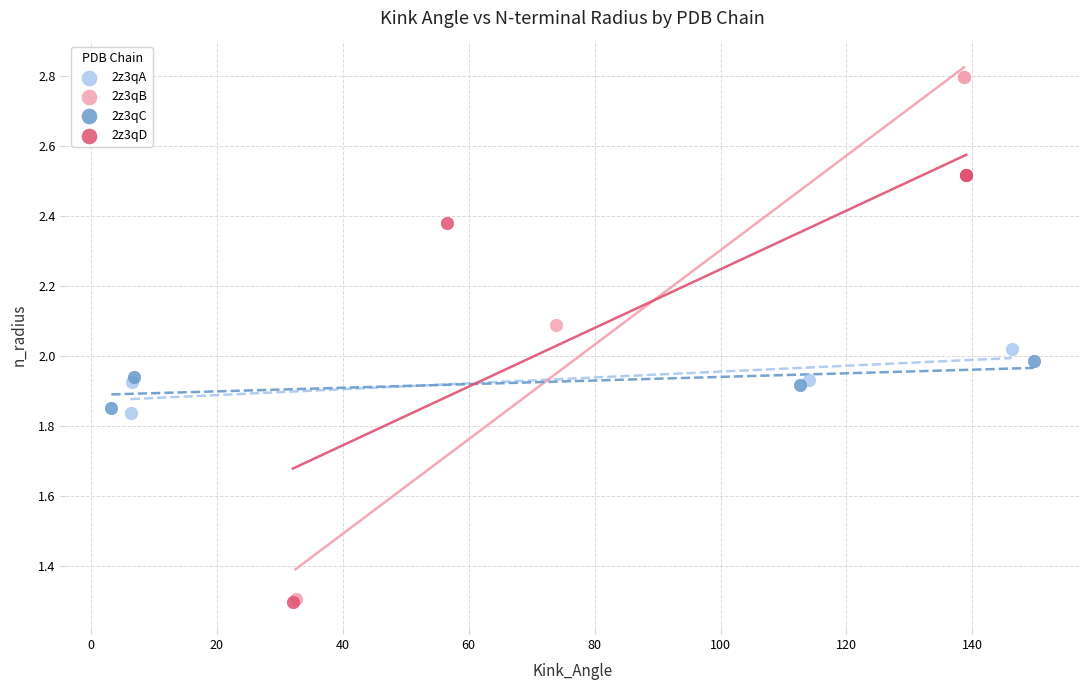

Which series contains the highest Y value?

2z3qB